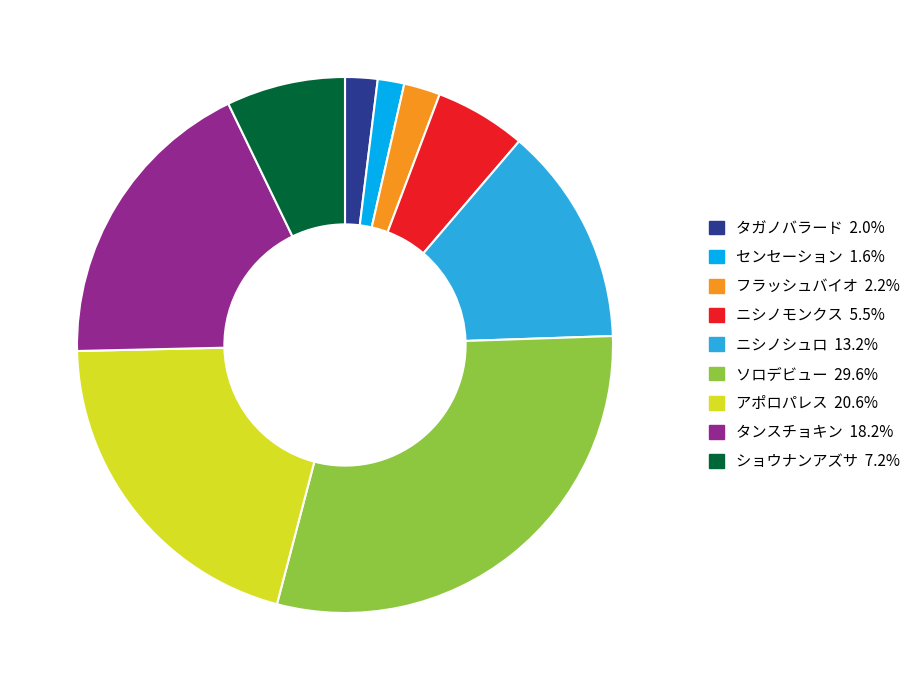

What is the largest slice in the pie chart?

ソロデビュー